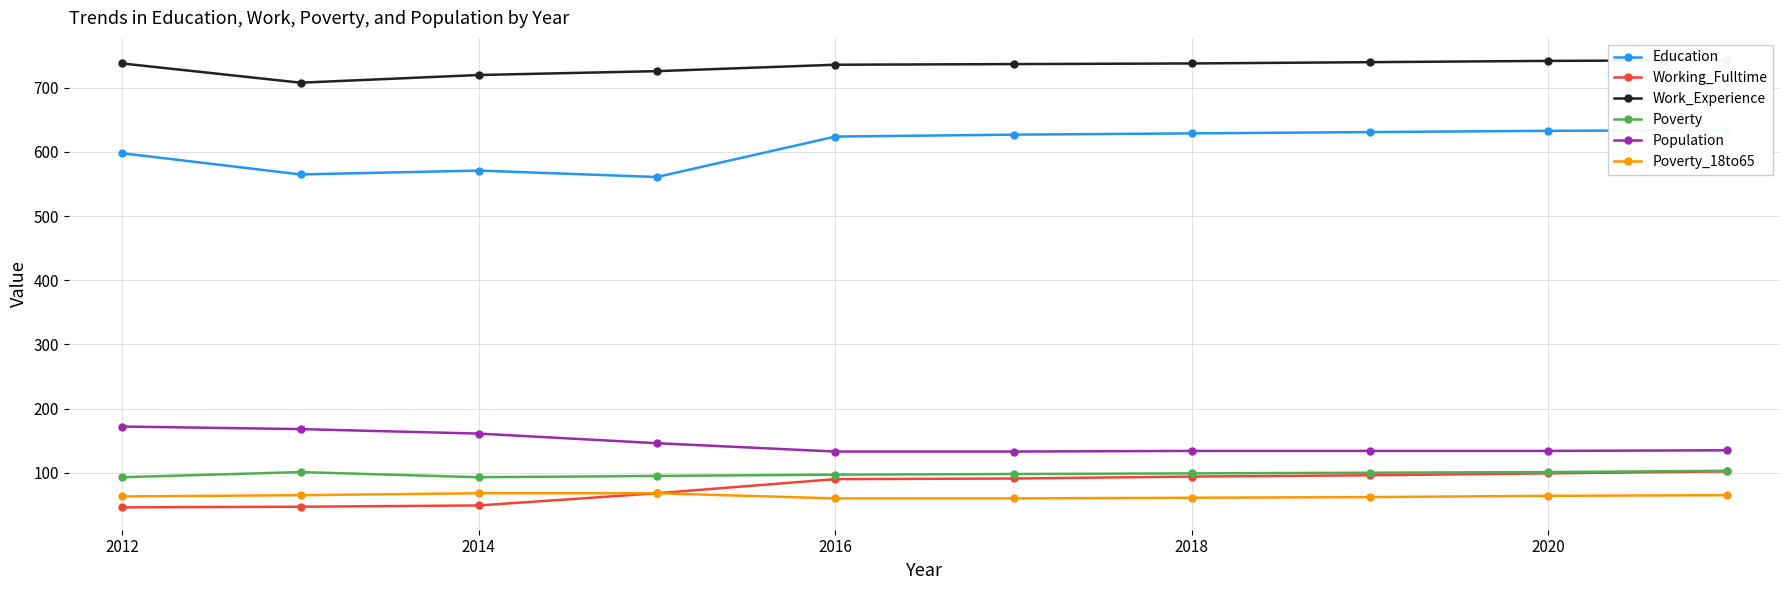

How many data points in Population are above 135?

4